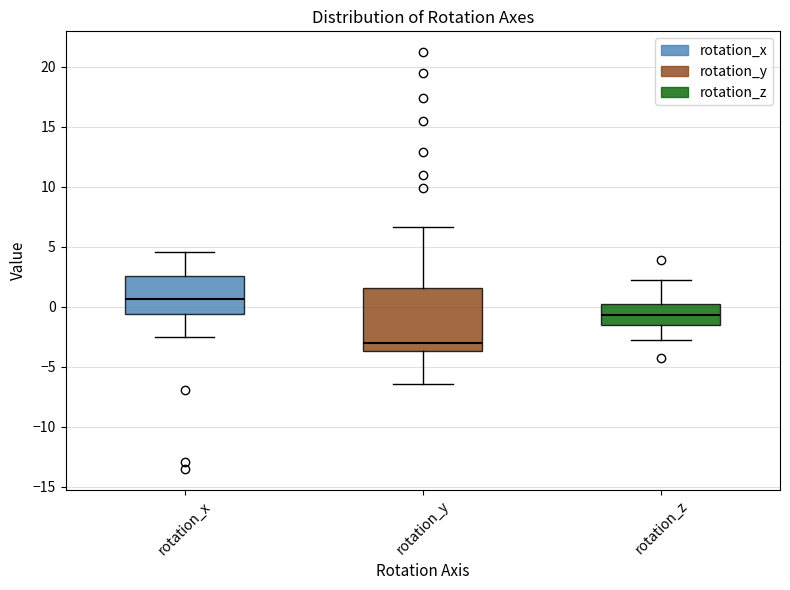

Where does the upper whisker of the box for rotation_z end on the y-axis? The values are not printed on the chart, so give them approximately, as read against the axis.

2.0